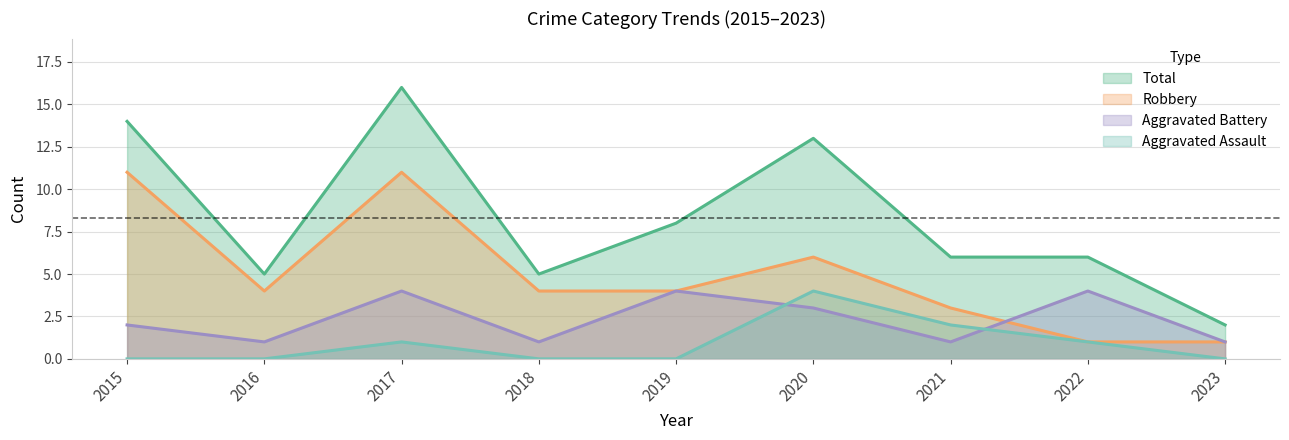

True or false: Robbery has more than 1 points higher than both neighbors.

True